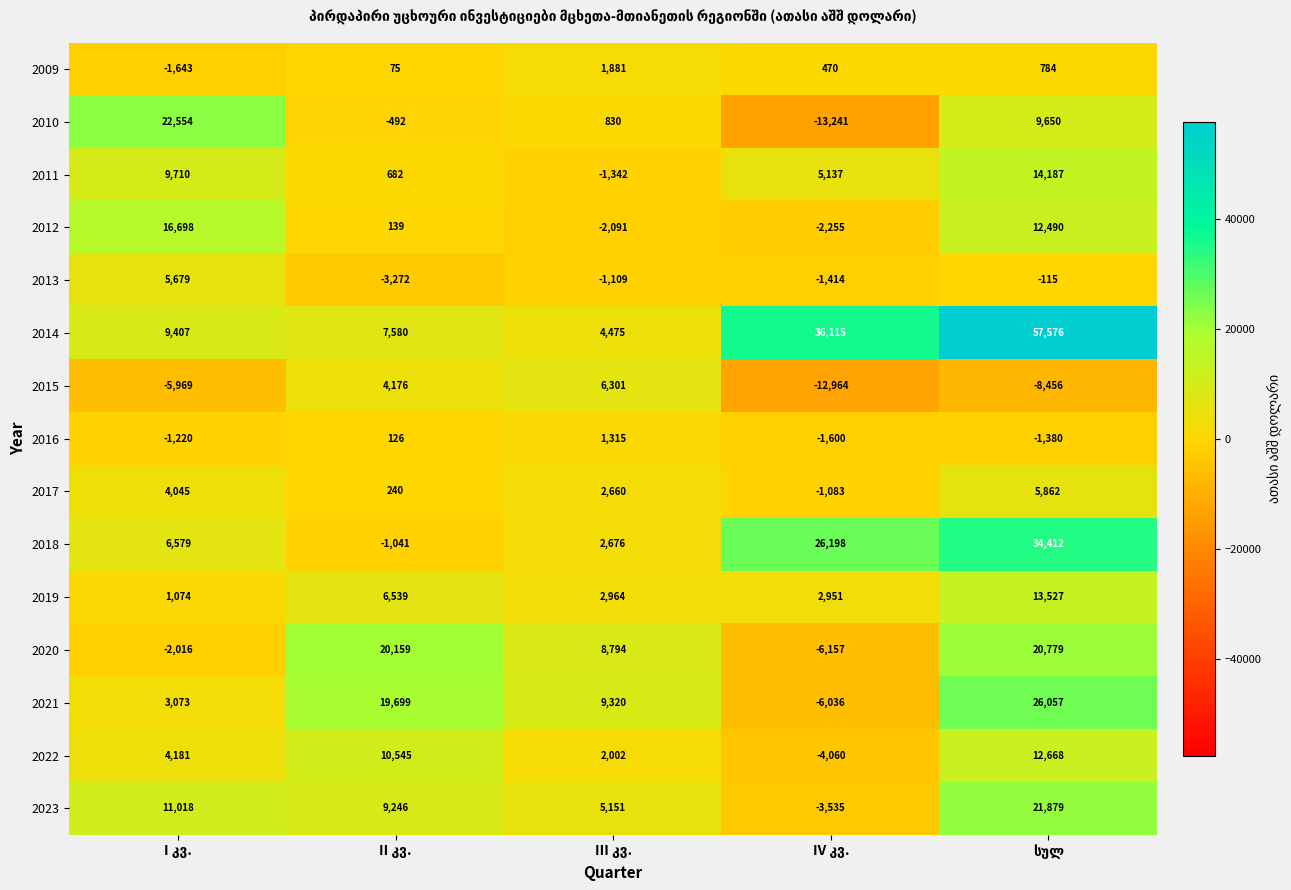

Which series has the widest spread of values?

2014